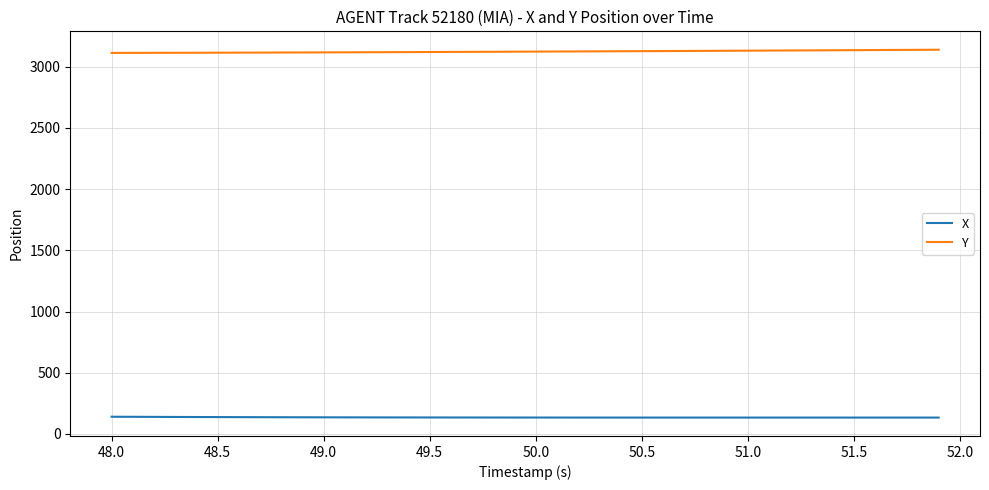

True or false: Y and X cross at least once.

False